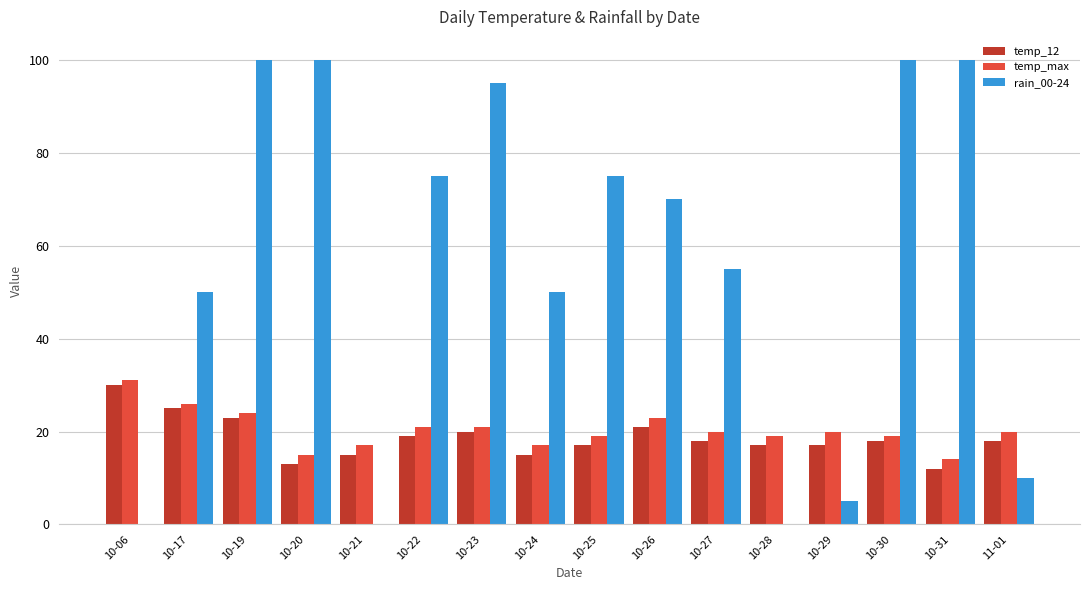

The value of temp_max at 10-20 is 5. True or false?

False